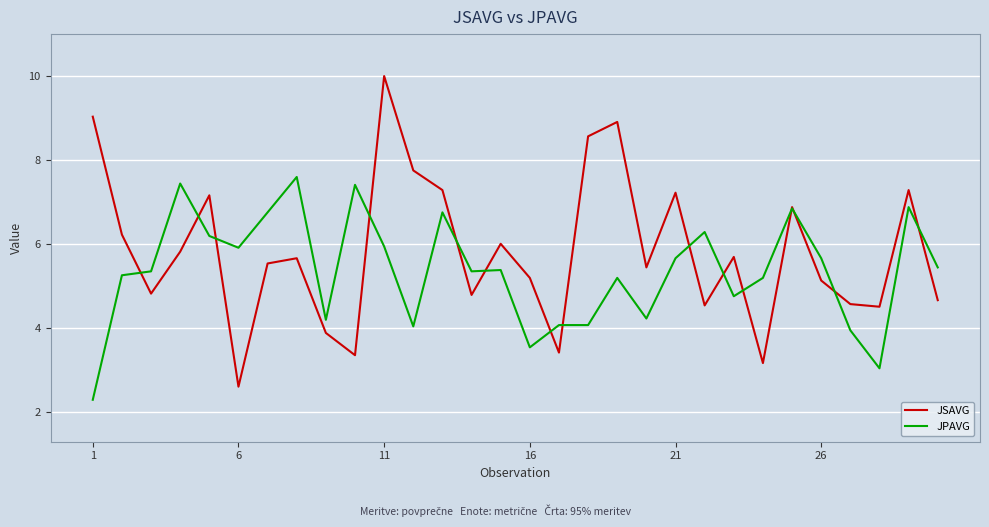

List the series in order of their peak value, lowest first.

JPAVG, JSAVG